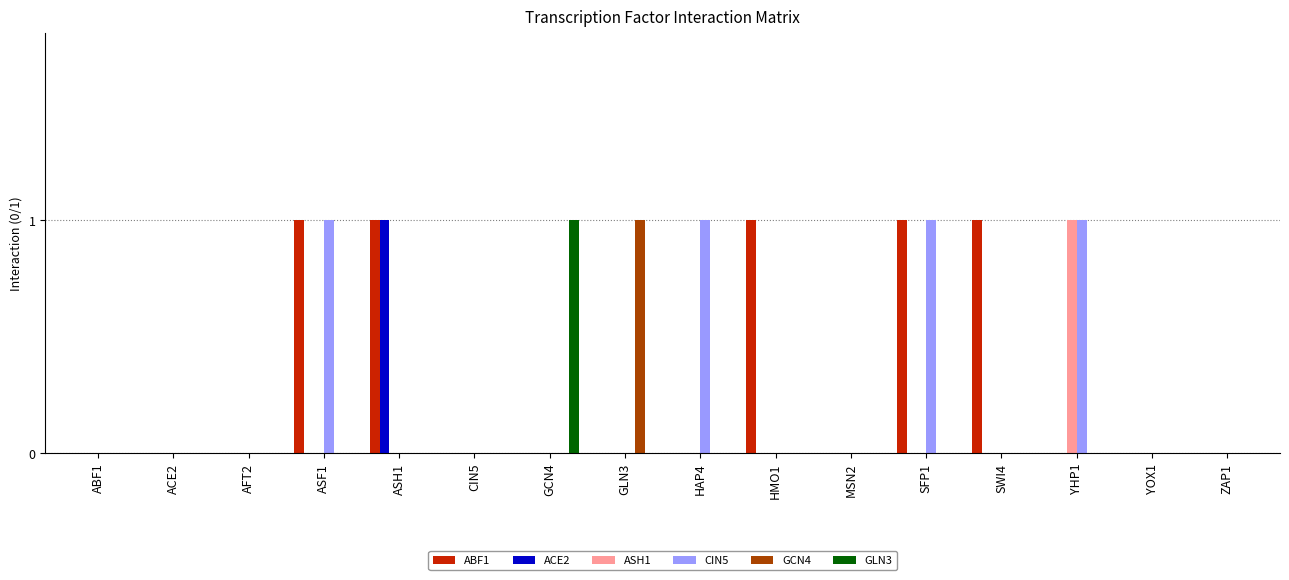

Reading left to right, extract all data points from this chart.

ABF1: 0	0	0	1	1	0	0	0	0	1	0	1	1	0	0	0
ACE2: 0	0	0	0	1	0	0	0	0	0	0	0	0	0	0	0
ASH1: 0	0	0	0	0	0	0	0	0	0	0	0	0	1	0	0
CIN5: 0	0	0	1	0	0	0	0	1	0	0	1	0	1	0	0
GCN4: 0	0	0	0	0	0	0	1	0	0	0	0	0	0	0	0
GLN3: 0	0	0	0	0	0	1	0	0	0	0	0	0	0	0	0